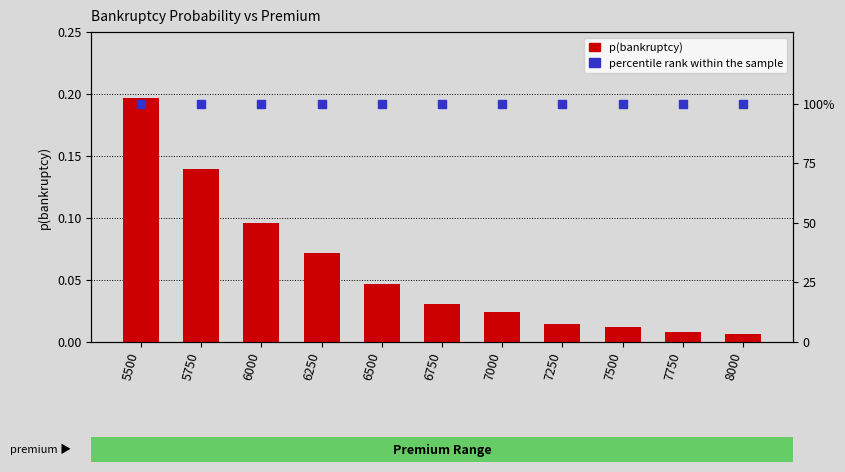

Which series has the largest total across all categories?

percentile rank within the sample